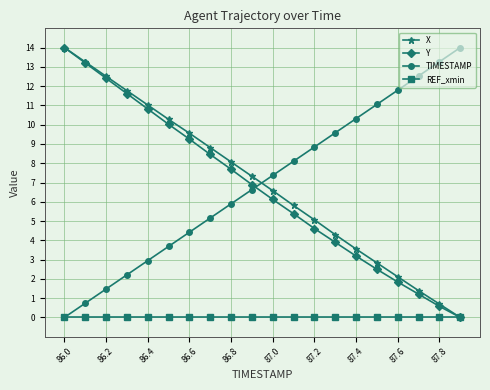

What is the maximum value shown in the chart?

14.0